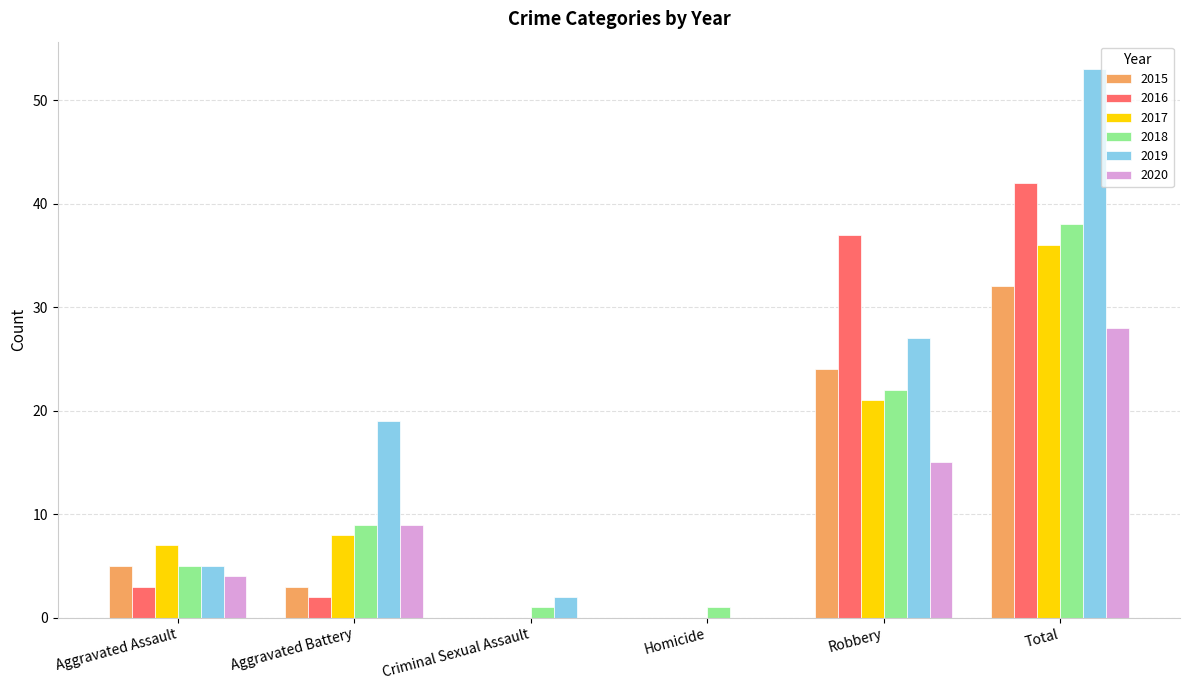

Which series has the largest total across all categories?

2019